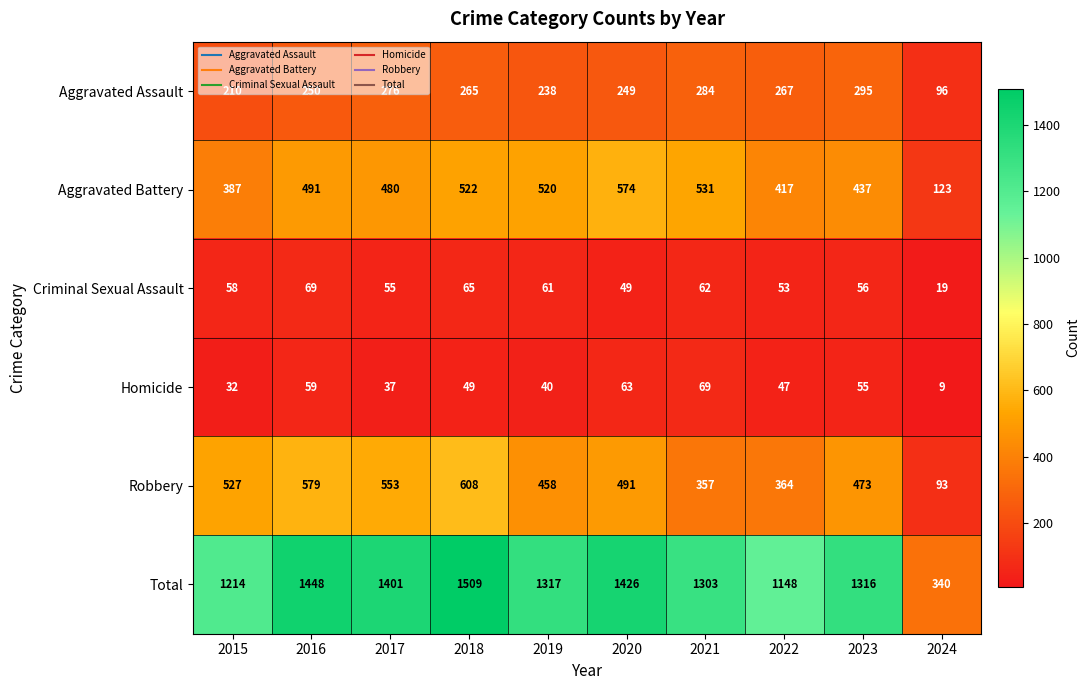

How many data points does each series have?

10